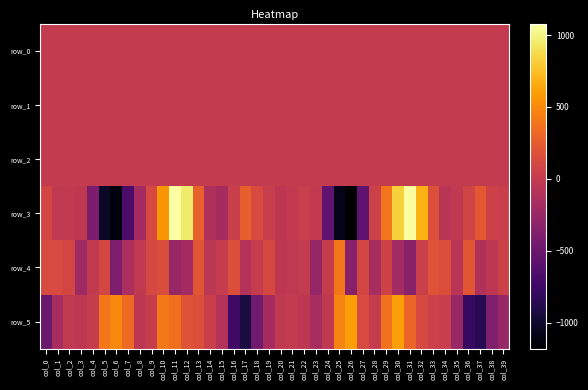

Which series changed the most between col_6 and col_30?

row_3